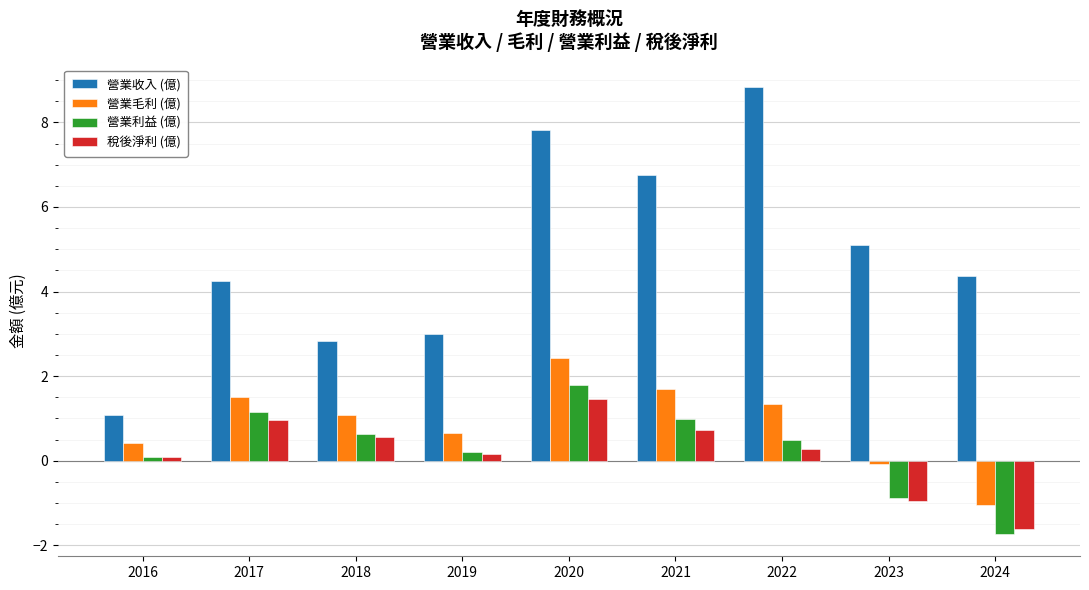

How many data points in 營業毛利 (億) are less than 1?

4